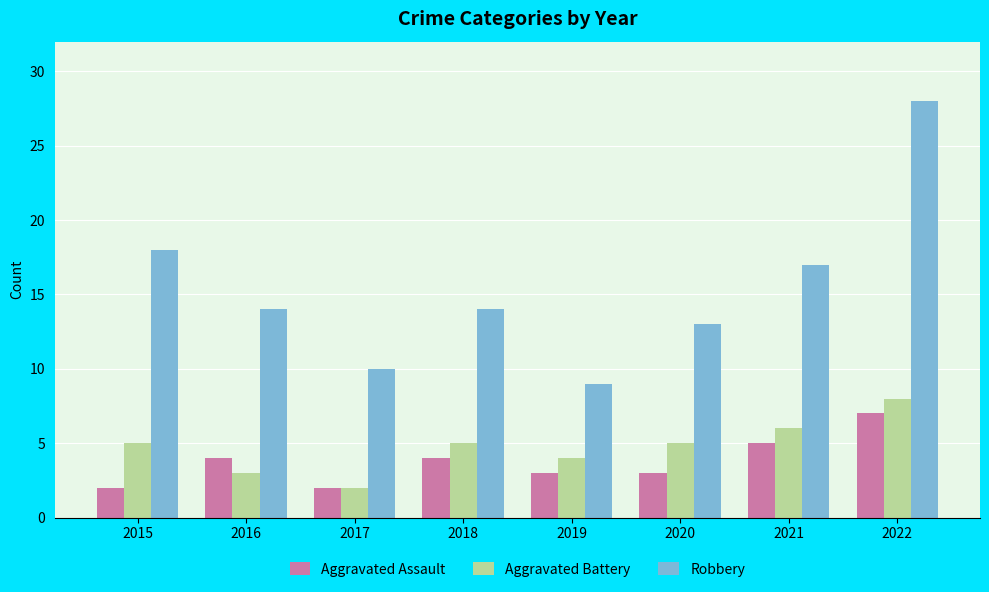

Is the value of Robbery at 2017 greater than the value of Aggravated Assault at 2019?

Yes